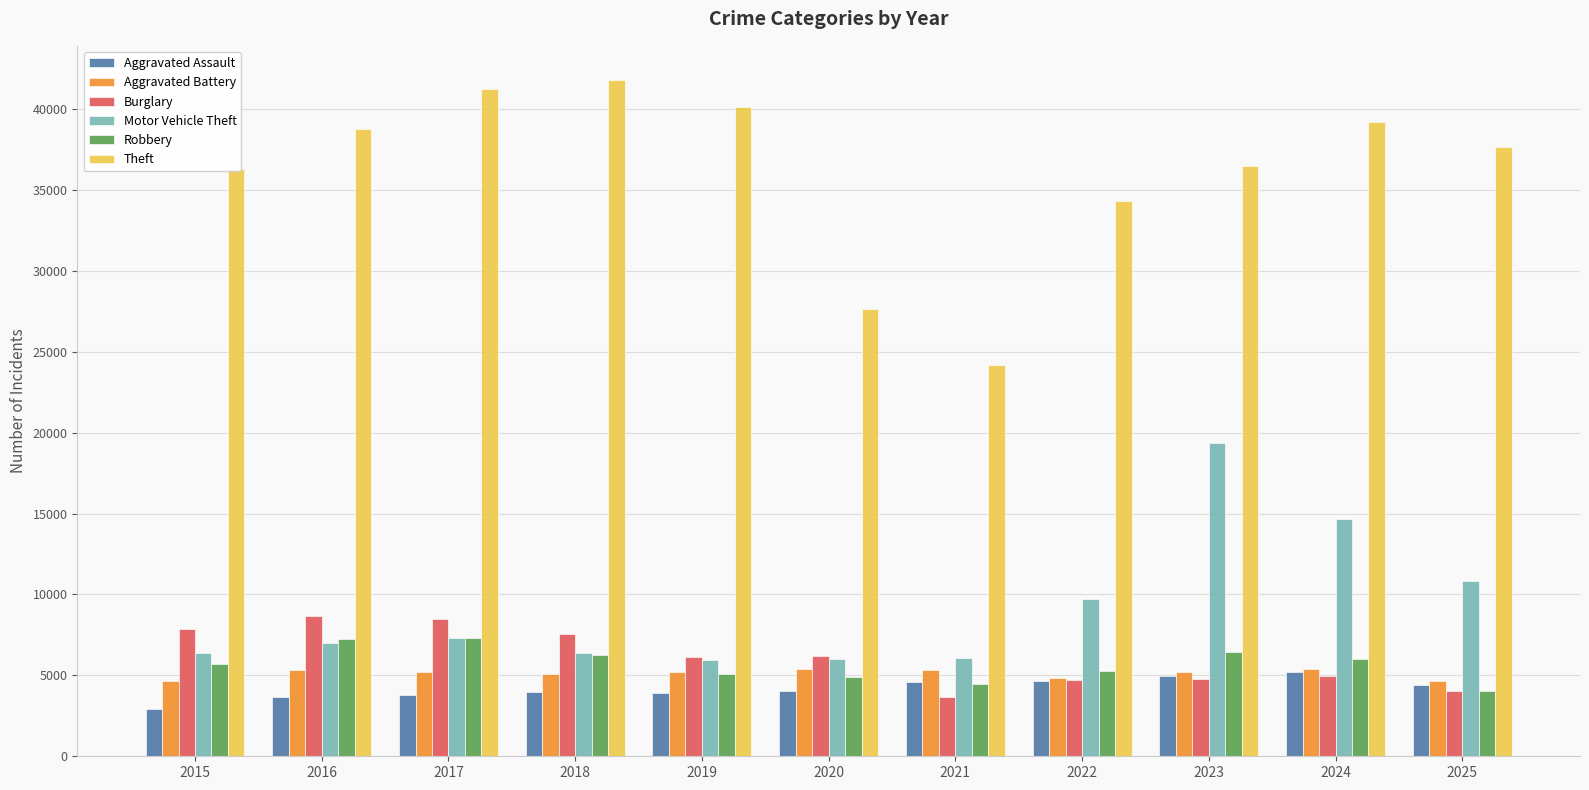

The Robbery series shows 4891 at 2020. True or false?

True